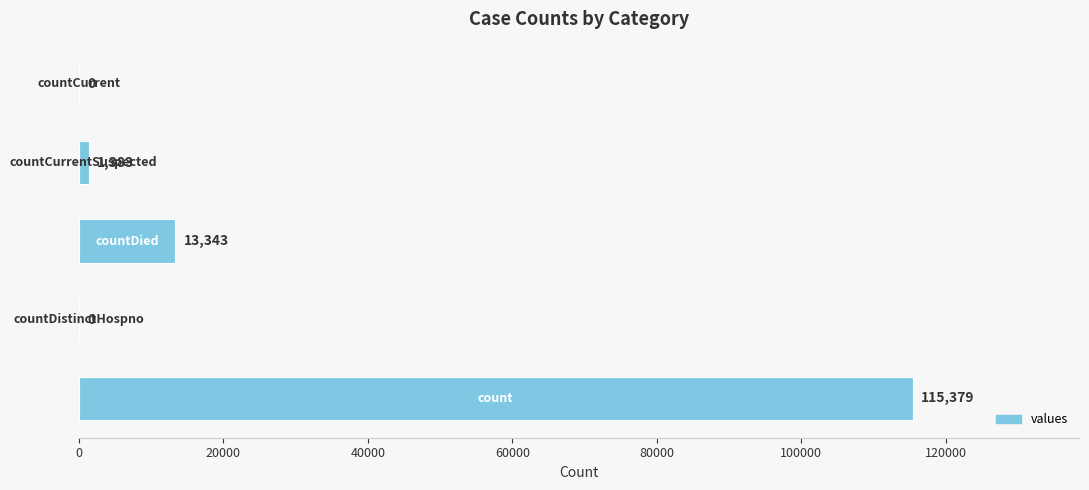

What is the greatest value displayed?

115379